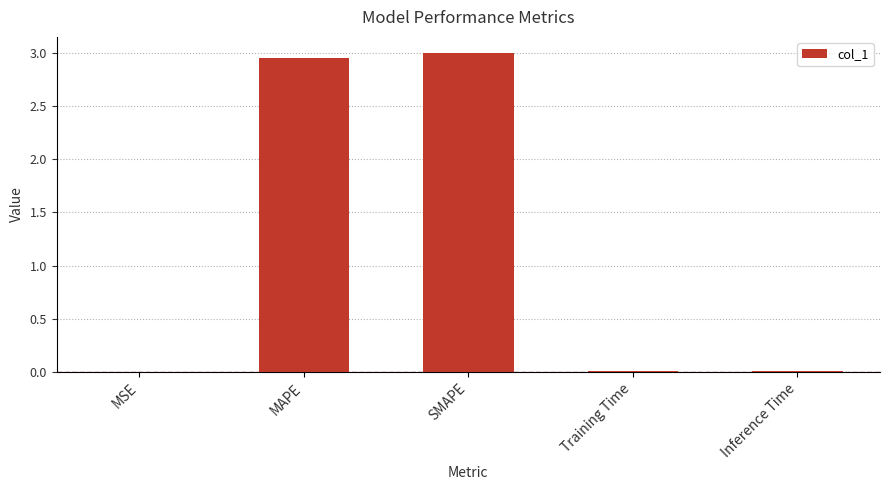

At which category does the chart reach its peak across all series?

SMAPE